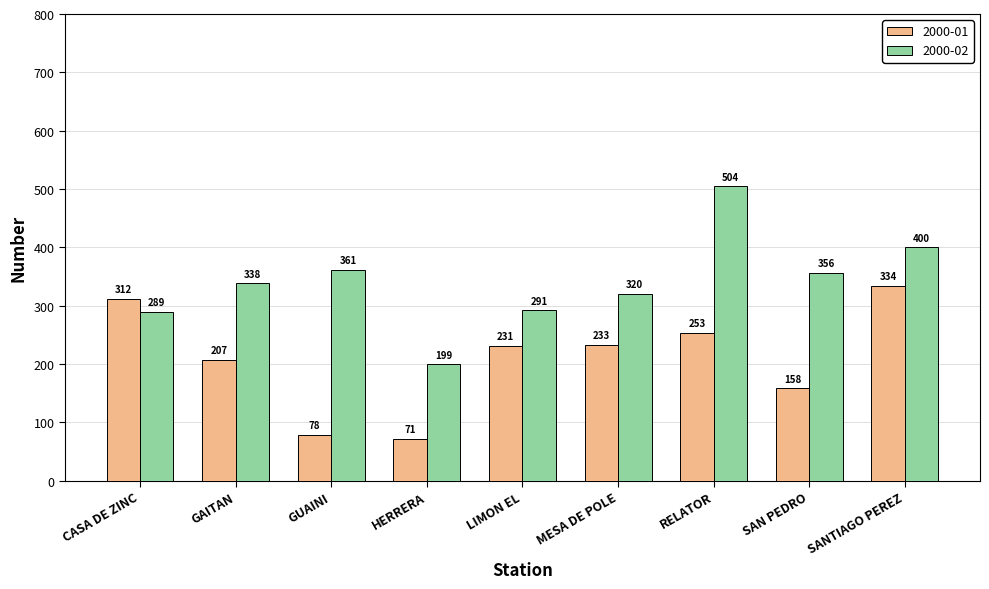

Which series has the widest spread of values?

2000-02